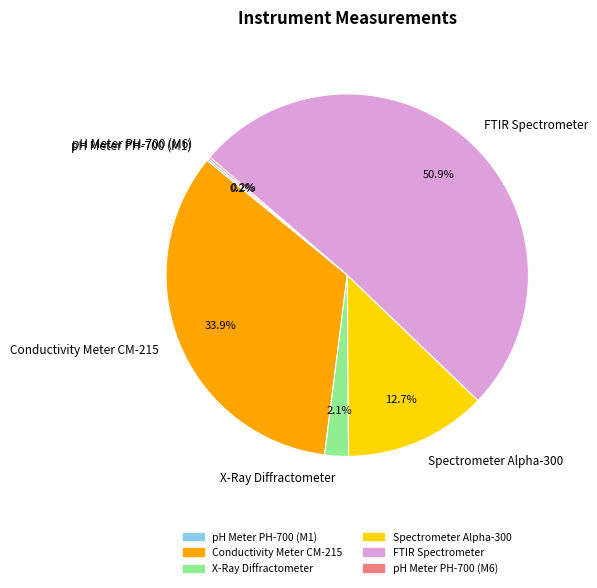

Between X-Ray Diffractometer and Spectrometer Alpha-300, which is larger?

Spectrometer Alpha-300